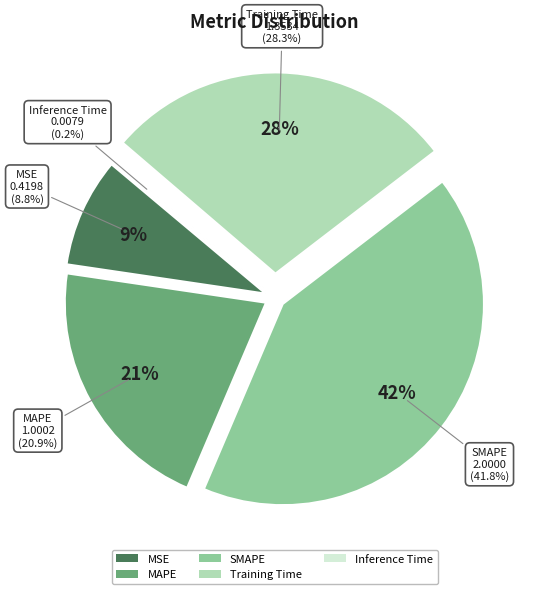

What is the change in value from MSE to Training Time?

+0.9